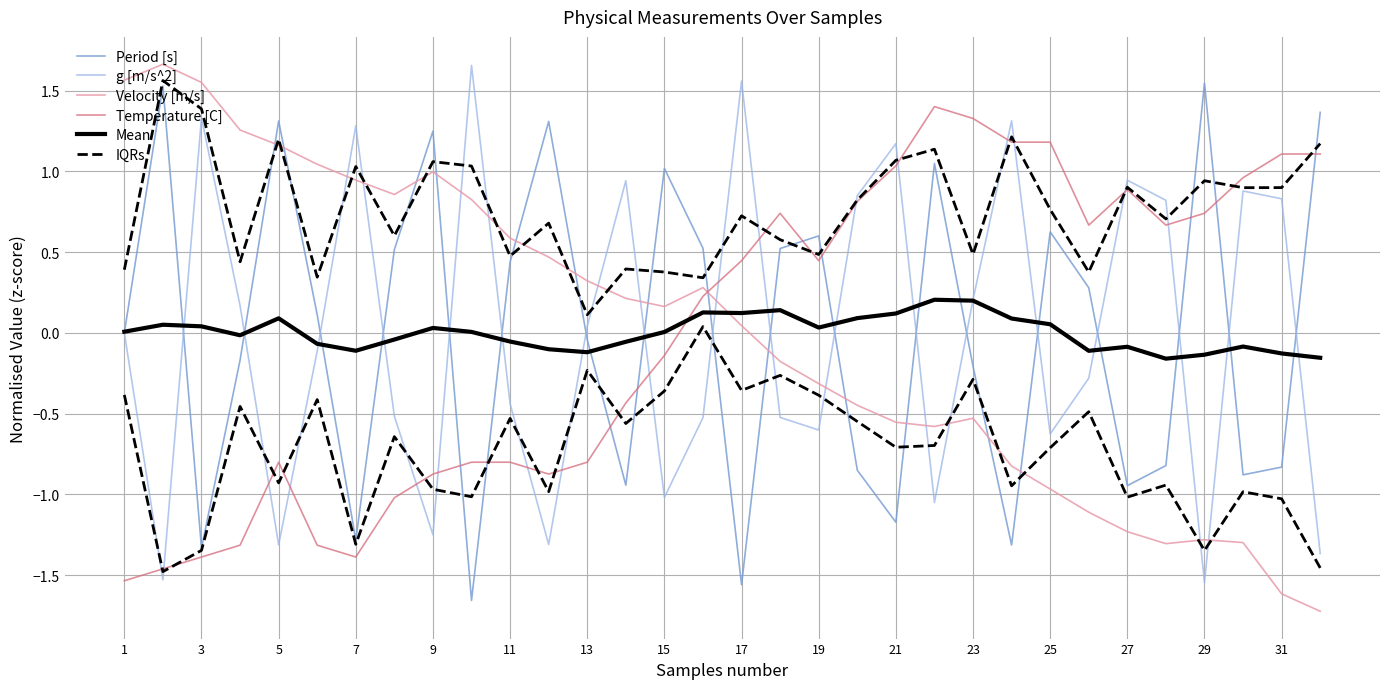

Reading left to right, what are all the values shown in this chart?

Period [s]: 0.0	1.5	-1.3	-0.2	1.3	0.1	-1.3	0.5	1.2	-1.7	0.4	1.3	-0.0	-0.9	1.0	0.5	-1.6	0.5	0.6	-0.9	-1.2	1.0	-0.2	-1.3	0.6	0.3	-0.9	-0.8	1.5	-0.9	-0.8	1.4
g [m/s^2]: -0.0	-1.5	1.3	0.2	-1.3	-0.1	1.3	-0.5	-1.2	1.7	-0.4	-1.3	0.0	0.9	-1.0	-0.5	1.6	-0.5	-0.6	0.9	1.2	-1.0	0.2	1.3	-0.6	-0.3	0.9	0.8	-1.5	0.9	0.8	-1.4
Velocity [m/s]: 1.6	1.7	1.6	1.3	1.2	1.0	0.9	0.9	1.0	0.8	0.6	0.5	0.3	0.2	0.2	0.3	0.0	-0.2	-0.3	-0.4	-0.6	-0.6	-0.5	-0.8	-1.0	-1.1	-1.2	-1.3	-1.3	-1.3	-1.6	-1.7
Temperature [C]: -1.5	-1.5	-1.4	-1.3	-0.8	-1.3	-1.4	-1.0	-0.9	-0.8	-0.8	-0.9	-0.8	-0.4	-0.1	0.2	0.4	0.7	0.4	0.8	1.0	1.4	1.3	1.2	1.2	0.7	0.9	0.7	0.7	1.0	1.1	1.1
Mean: 0.0	0.1	0.0	-0.0	0.1	-0.1	-0.1	-0.0	0.0	0.0	-0.1	-0.1	-0.1	-0.1	0.0	0.1	0.1	0.1	0.0	0.1	0.1	0.2	0.2	0.1	0.1	-0.1	-0.1	-0.2	-0.1	-0.1	-0.1	-0.2
IQRs: -0.4	-1.5	-1.3	-0.5	-0.9	-0.4	-1.3	-0.6	-1.0	-1.0	-0.5	-1.0	-0.2	-0.6	-0.4	0.0	-0.4	-0.3	-0.4	-0.5	-0.7	-0.7	-0.3	-0.9	-0.7	-0.5	-1.0	-0.9	-1.3	-1.0	-1.0	-1.5